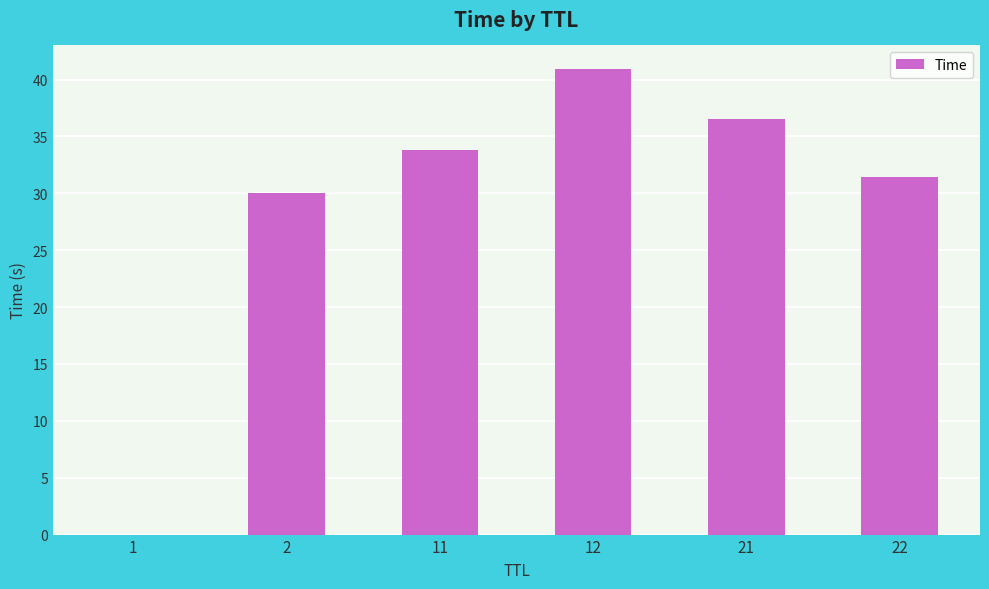

How many data points are above 33?

3